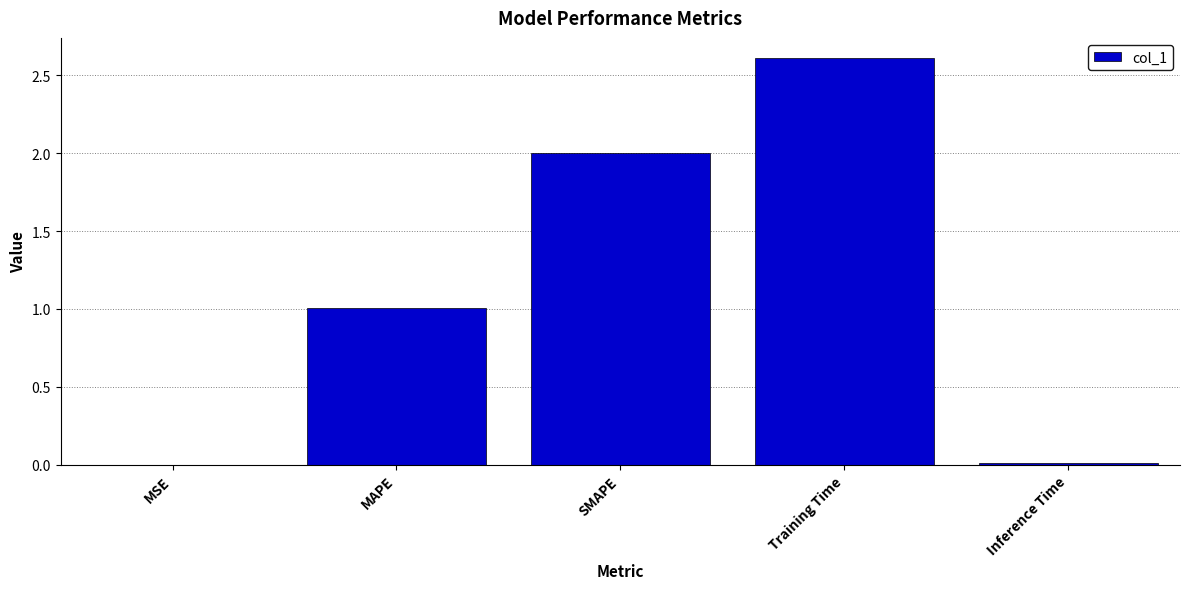

True or false: the data shows 2.0 at SMAPE.

True